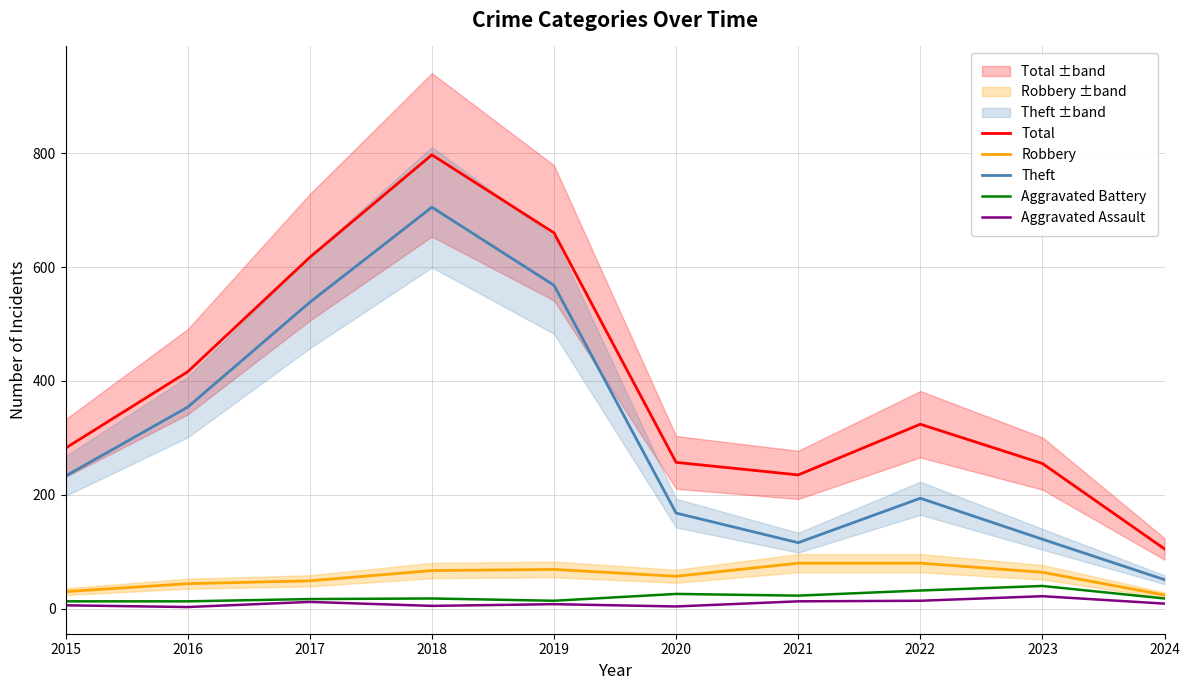

Where is Theft nearest to the value 378?

2016